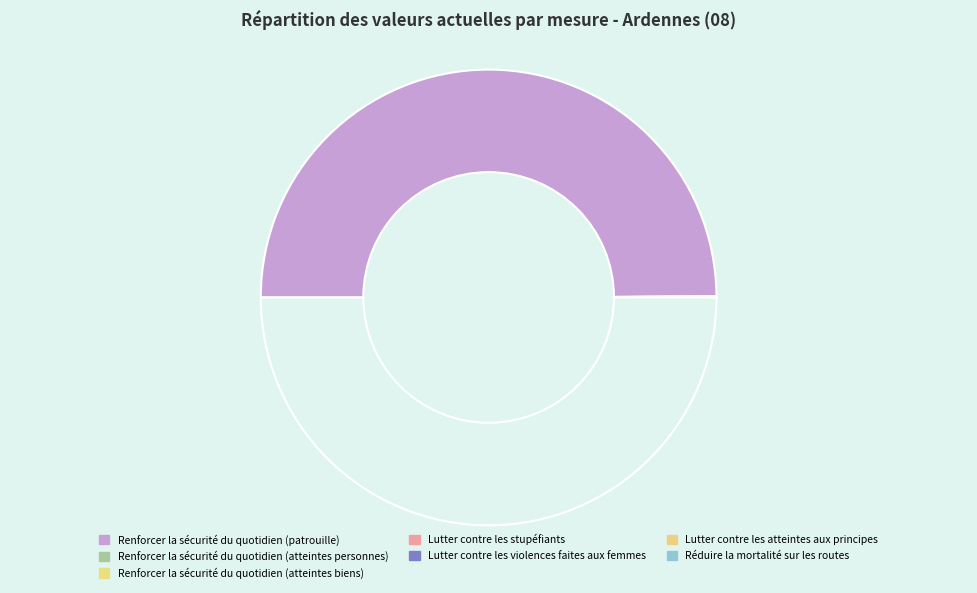

Which category has the smallest portion of the pie?

Lutter contre les violences faites aux femmes